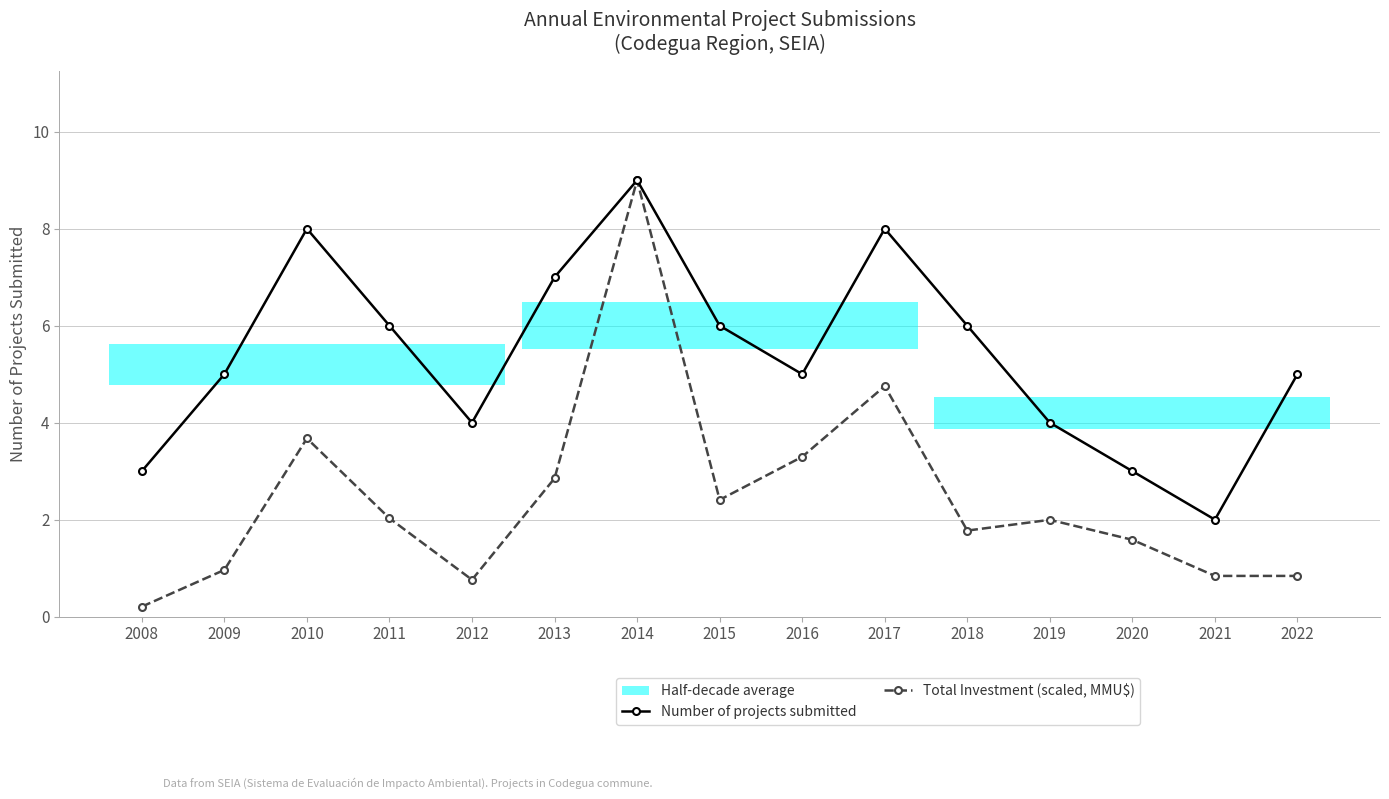

At which label does Number of projects submitted first exceed 5?

2010